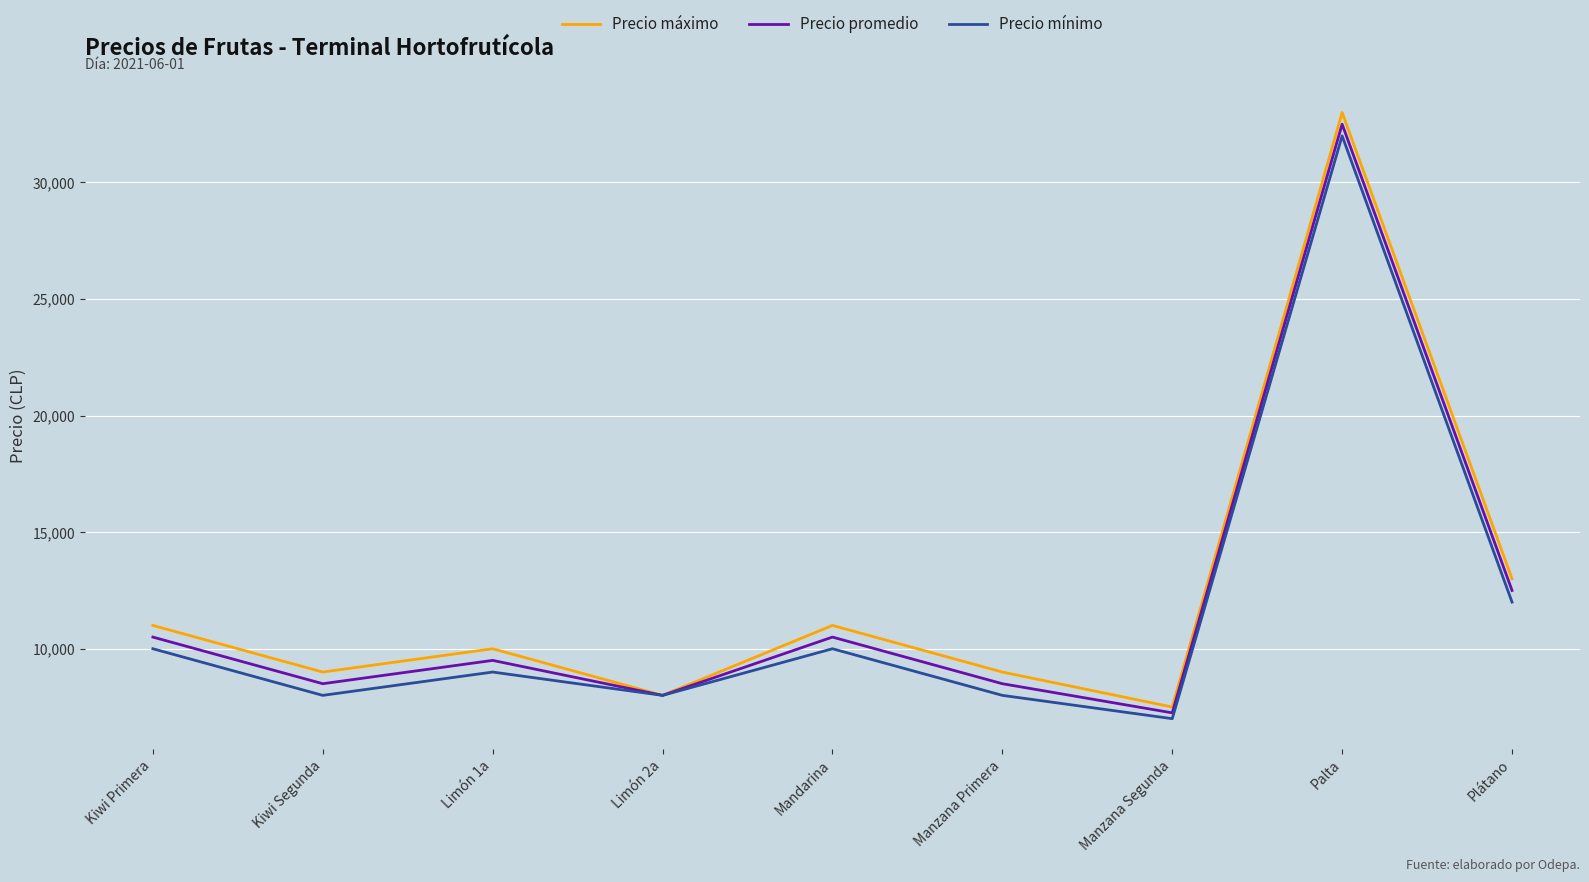

What is the spread (max minus min) of values at Mandarina?

1000